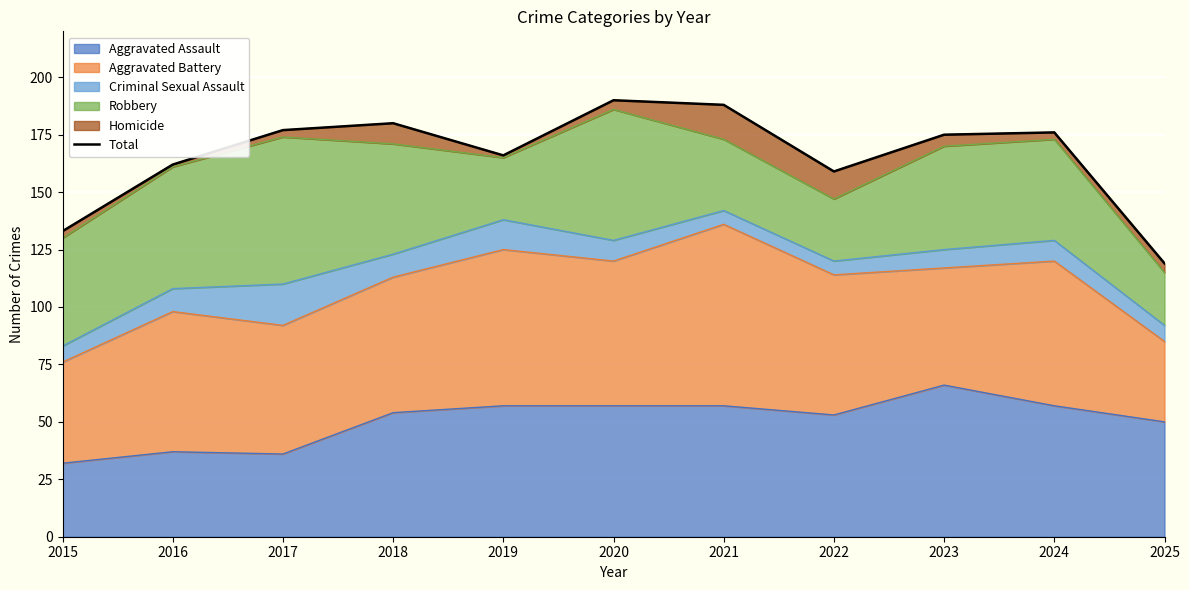

Which category has the highest value in the Aggravated Assault series?

2023